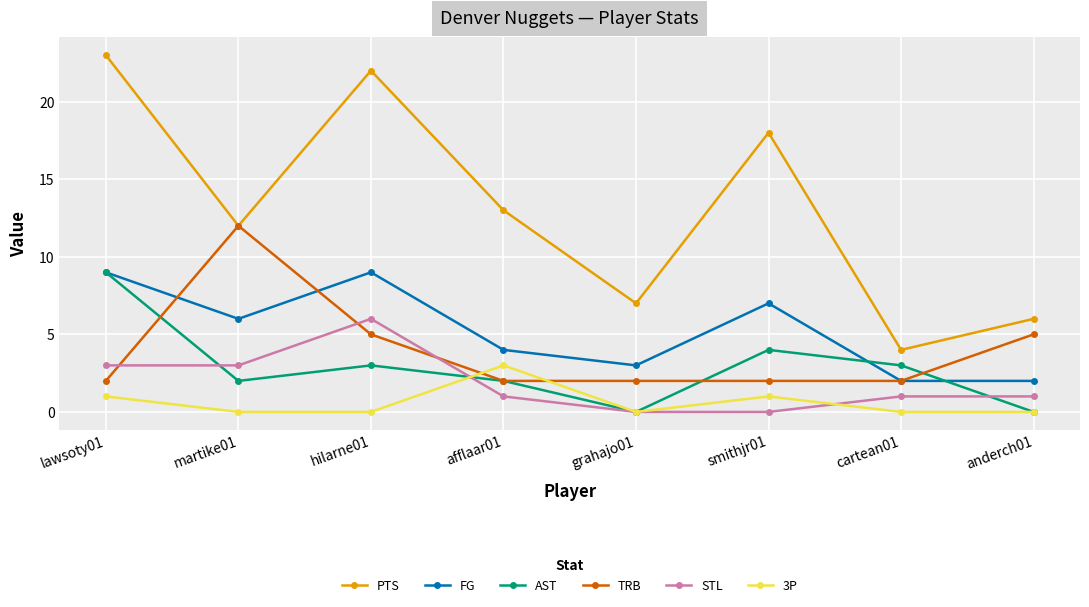

Where do TRB and 3P first cross each other?

hilarne01 and afflaar01